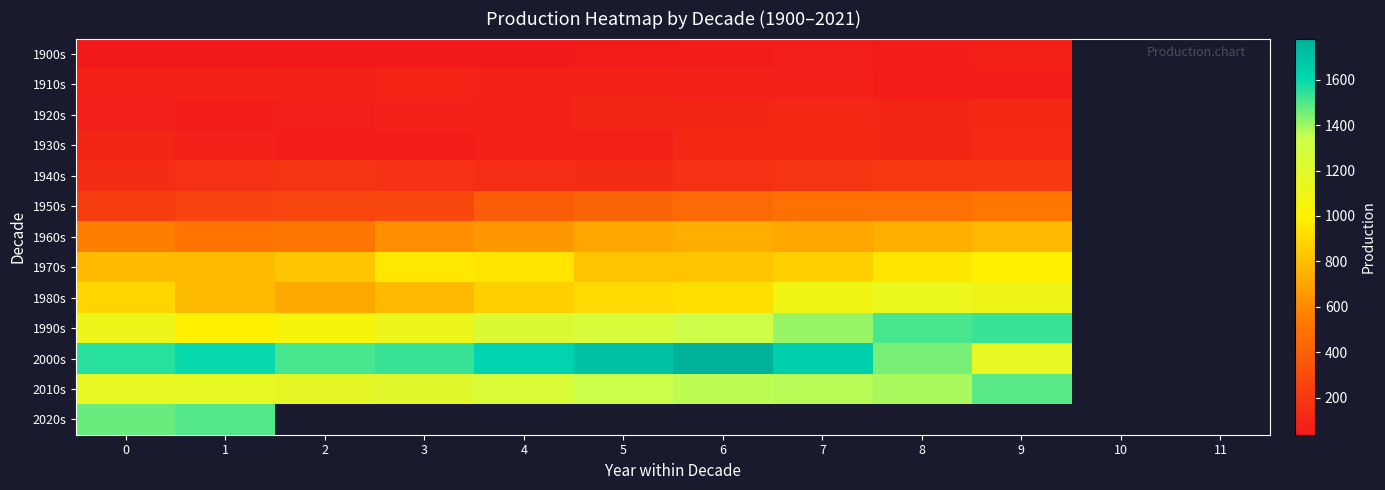

What is the difference between the highest and lowest values at 9?

1472.7